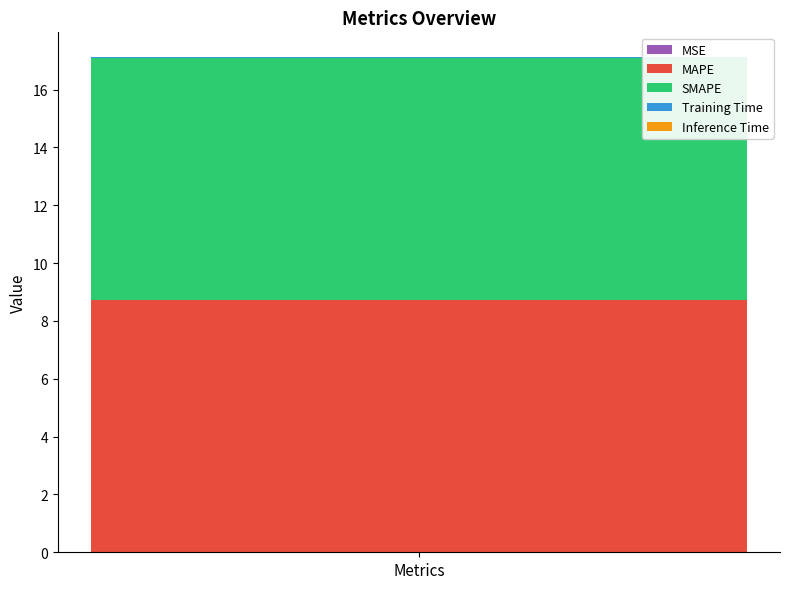

Count the number of data series in this chart.

5